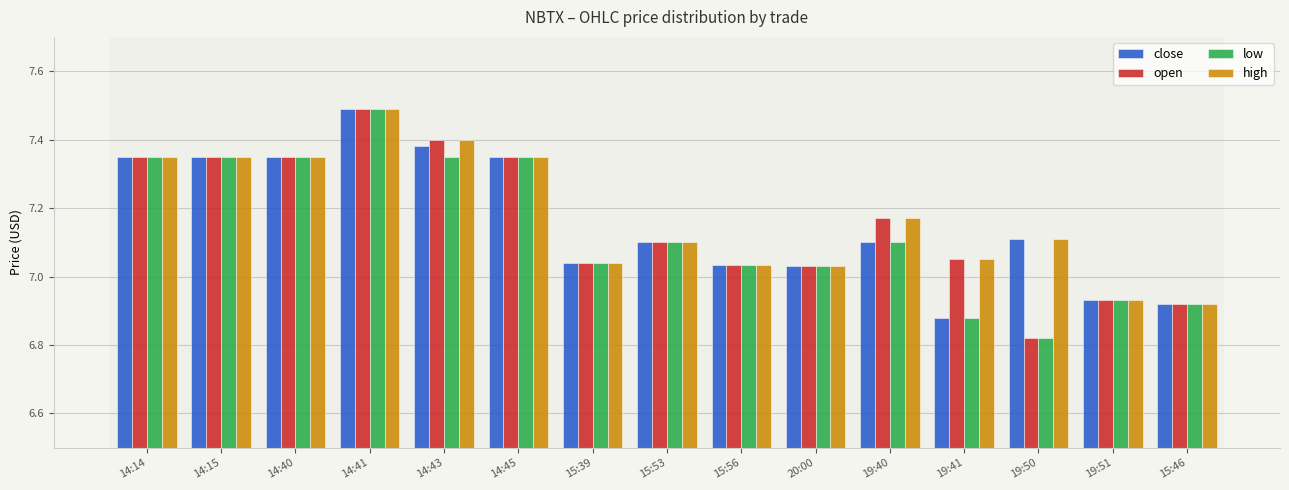

Which category has the lowest value in the close series?

19:41